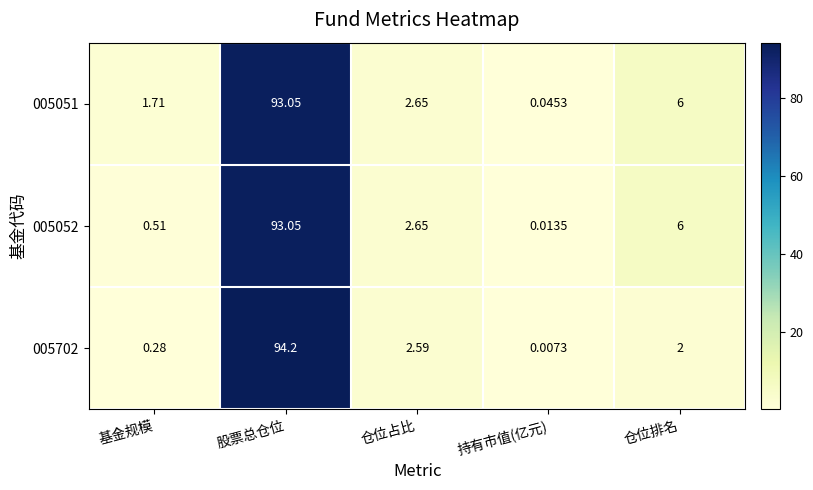

At which label does 005702 first exceed 2?

股票总仓位